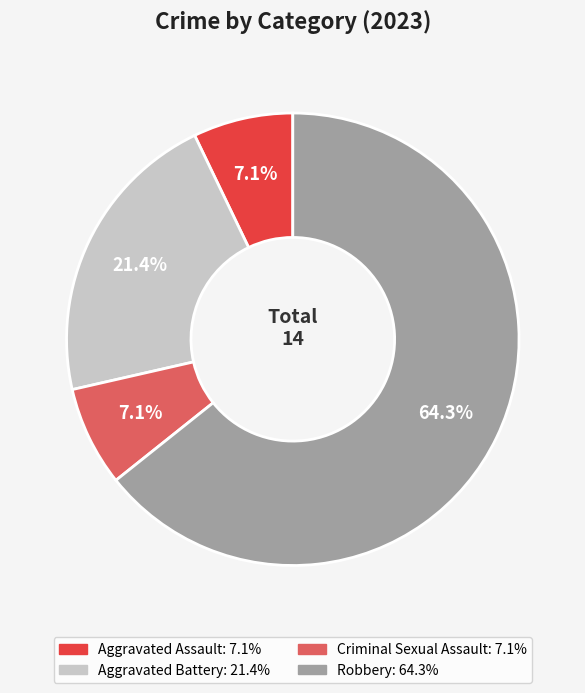

Which category accounts for the majority?

Robbery